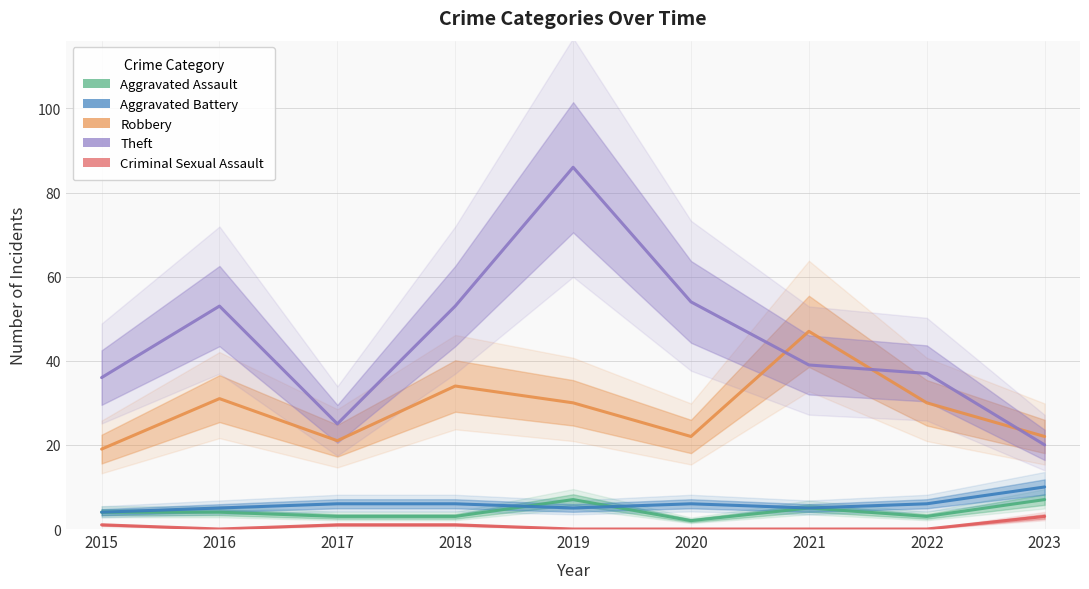

How many values in Criminal Sexual Assault are above zero?

4